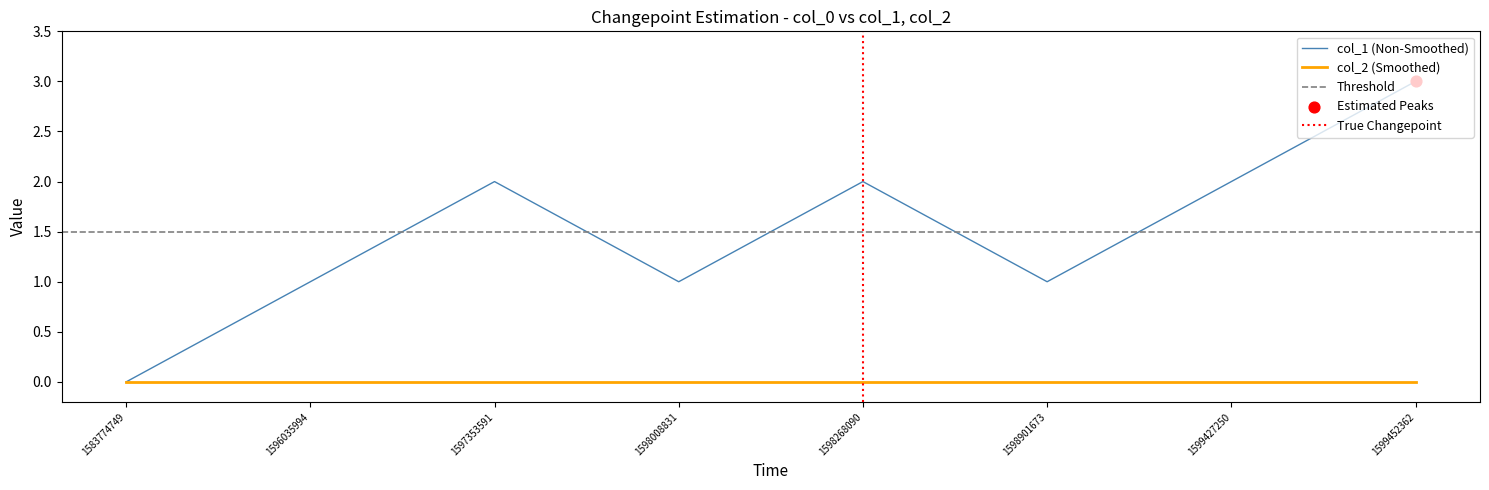

Which has a higher value, 1583774749 or 1598901673?

1598901673